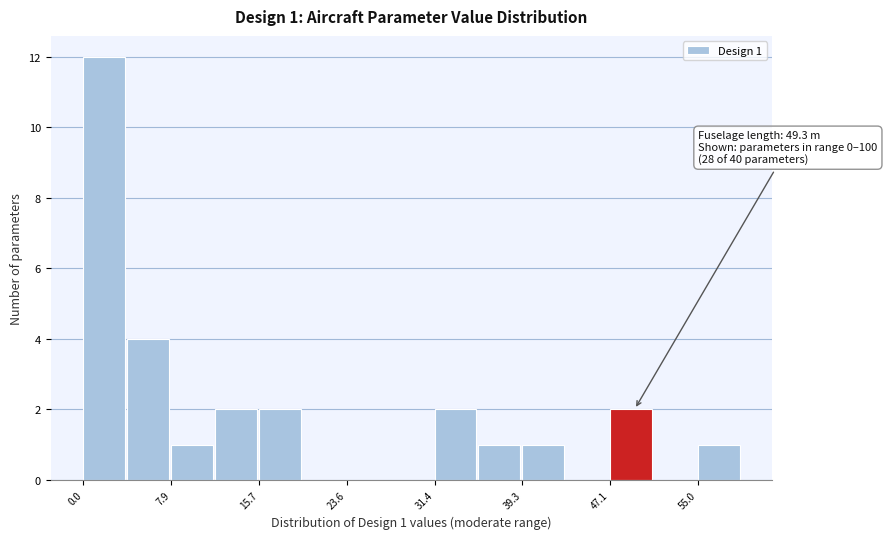

Around what value on the x-axis is the tallest bar? Give the approximate position of its centre, as read against the axis.

2